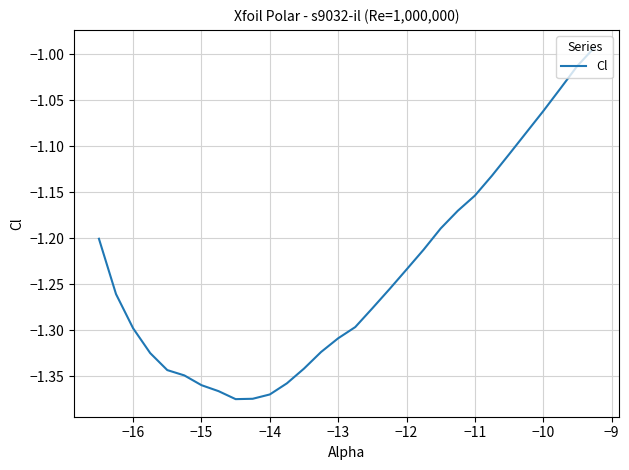

What is the value of the 14th point from the left?

-1.3